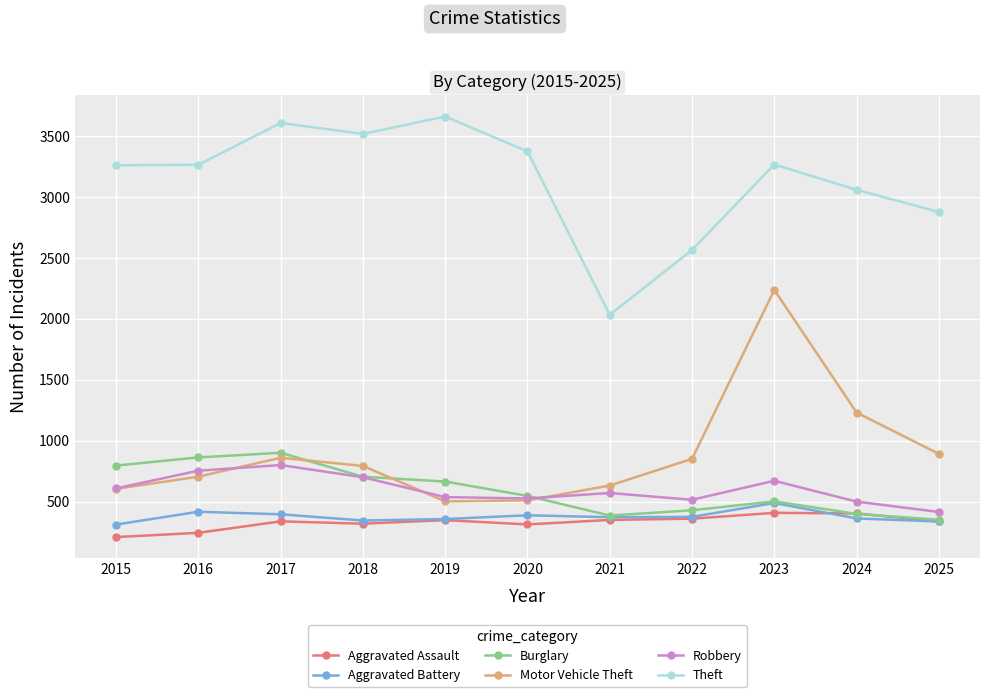

True or false: Motor Vehicle Theft and Aggravated Battery cross at least once.

False